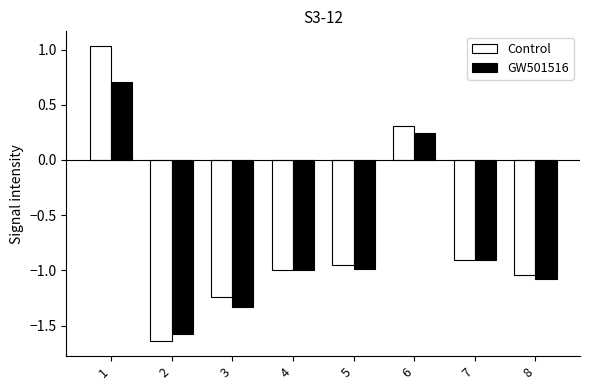

How many series are shown in this chart?

2